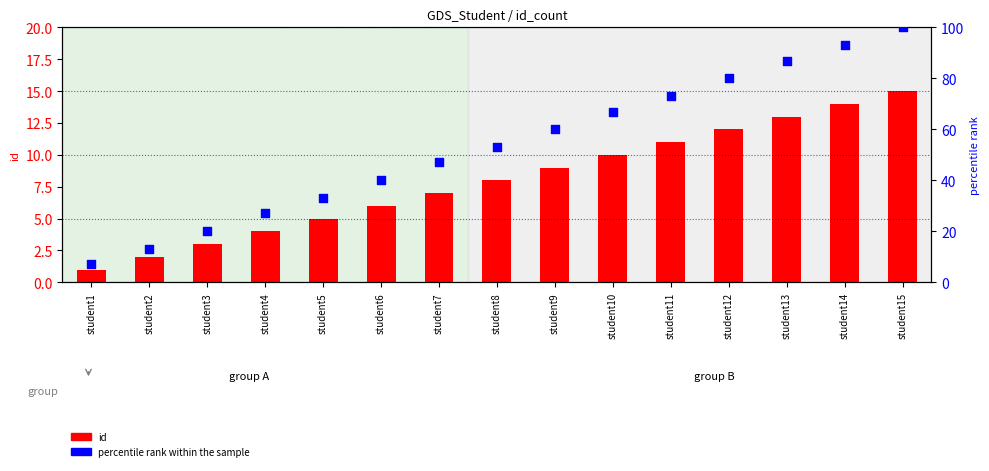

Which series contains the highest Y value?

percentile rank within the sample